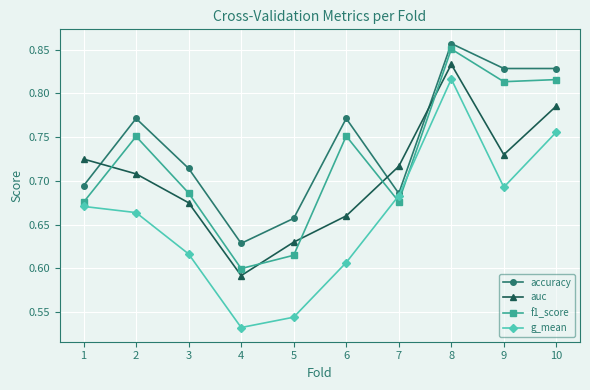

How many interior local peaks does the accuracy series have?

3